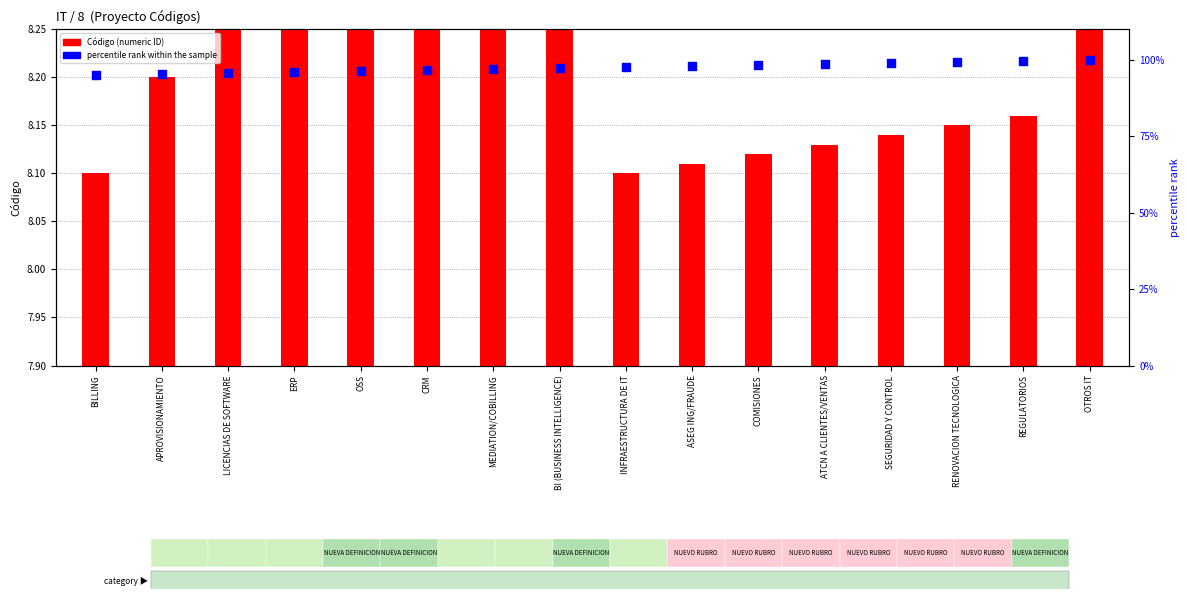

Which series contains the lowest Y value?

Código (IT category)